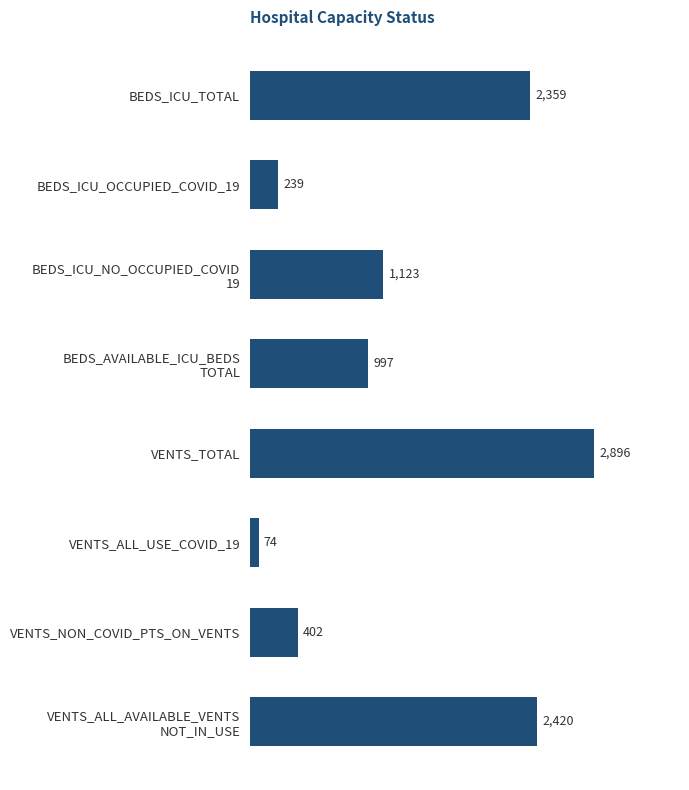

What is the change in value from VENTS_TOTAL to BEDS_ICU_TOTAL?

-537